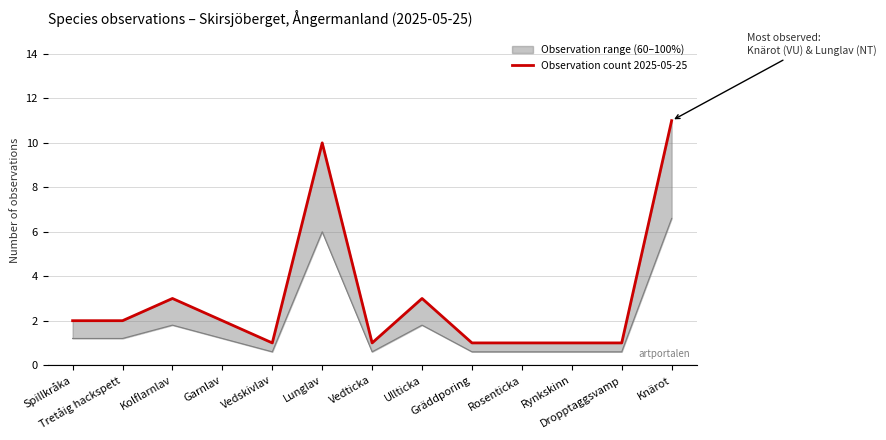

Reading left to right, extract all data points from this chart.

Spillkråka=2	Tretåig hackspett=2	Kolflarnlav=3	Garnlav=2	Vedskivlav=1	Lunglav=10	Vedticka=1	Ullticka=3	Gräddporing=1	Rosenticka=1	Rynkskinn=1	Dropptaggsvamp=1	Knärot=11